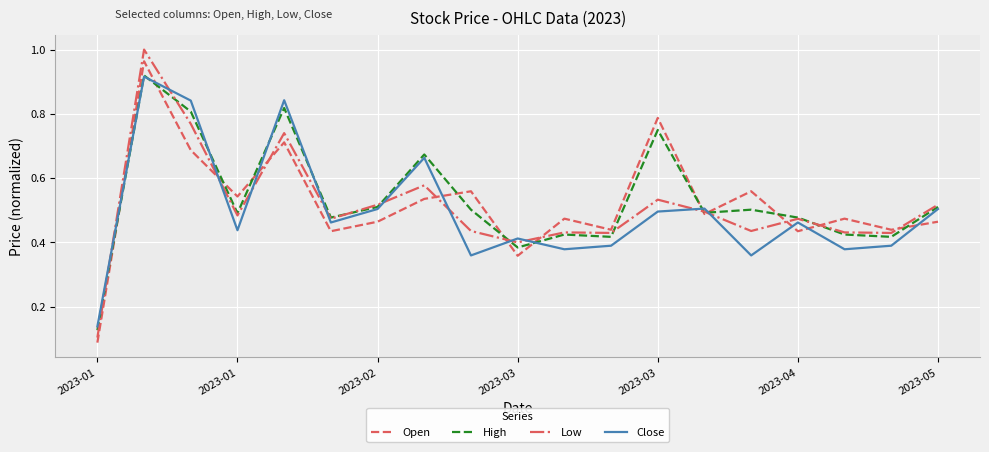

What are all the series names shown in the legend?

Open, High, Low, Close